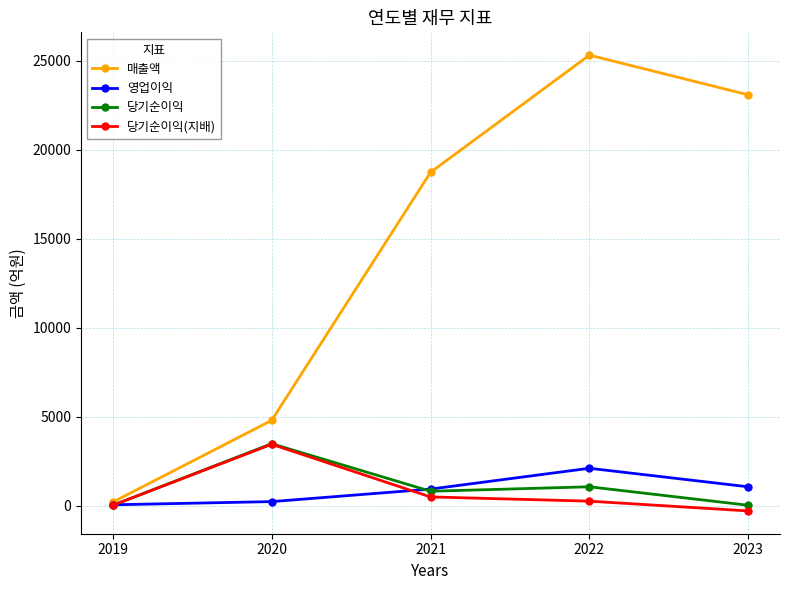

How many interior local peaks does the 매출액 series have?

1